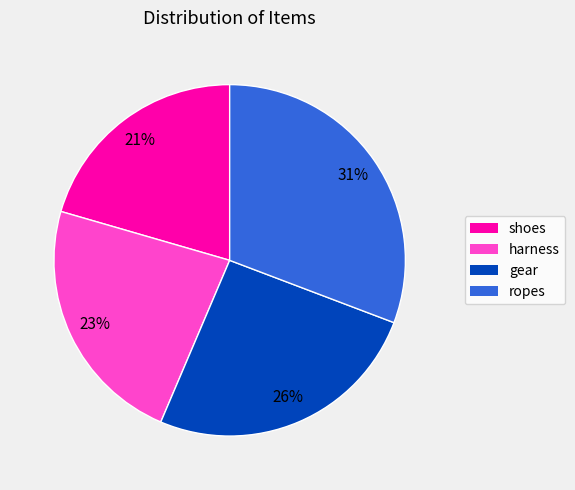

Which has a higher value, harness or gear?

gear